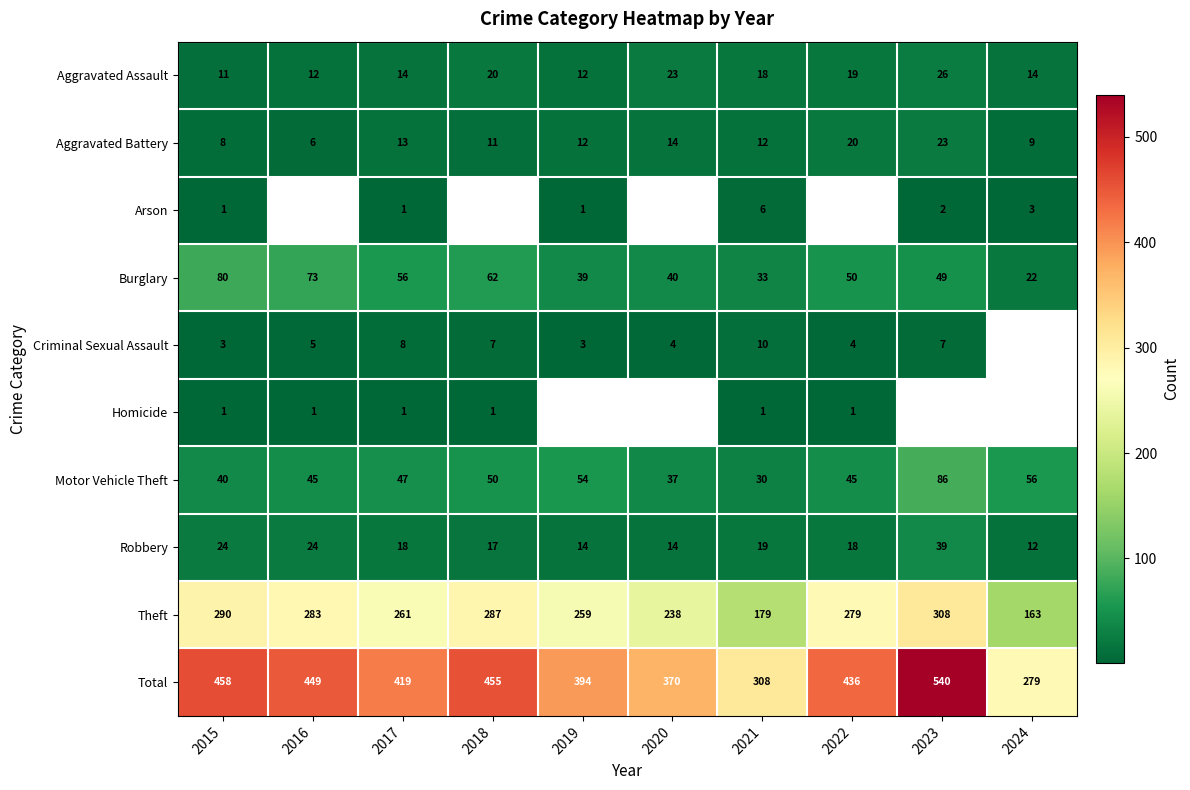

At which category does the chart reach its peak across all series?

2023